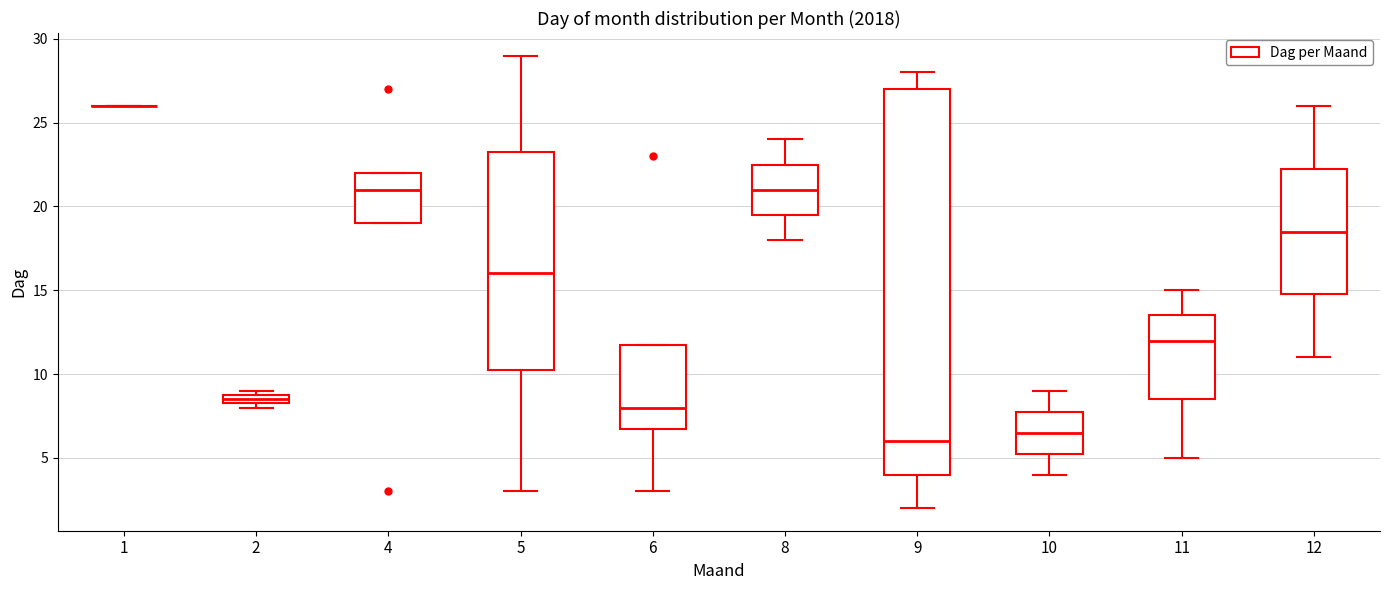

Where does the lower whisker of the box at x = 5 end on the y-axis? The values are not printed on the chart, so give them approximately, as read against the axis.

3.0